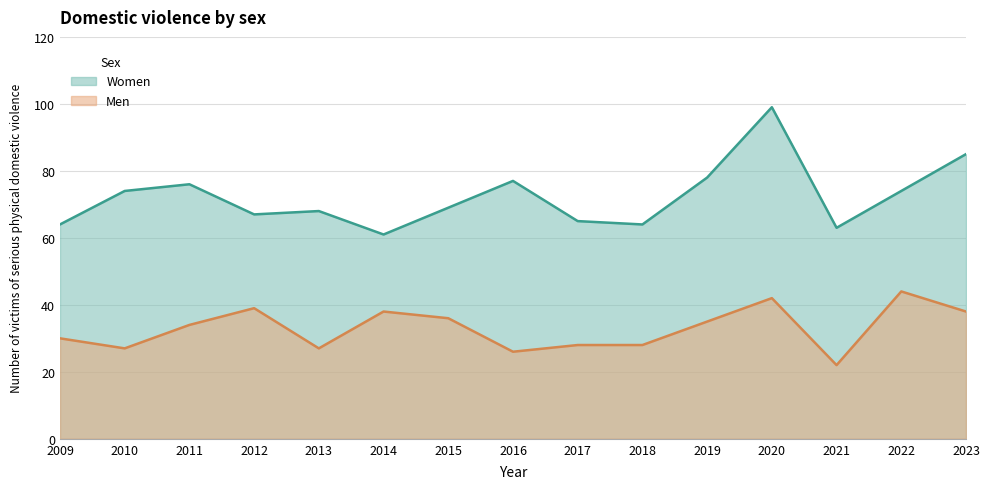

How many lines are shown in the chart?

2